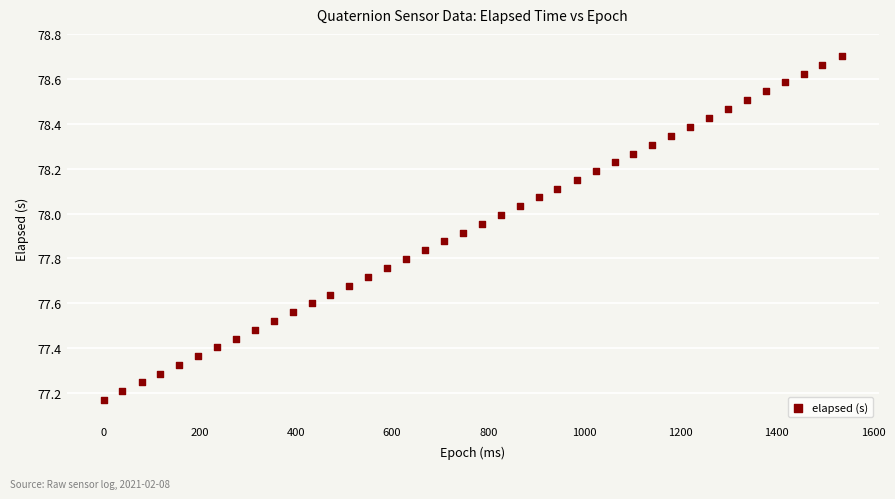

What is the range of X values (max minus min)?

1535.0